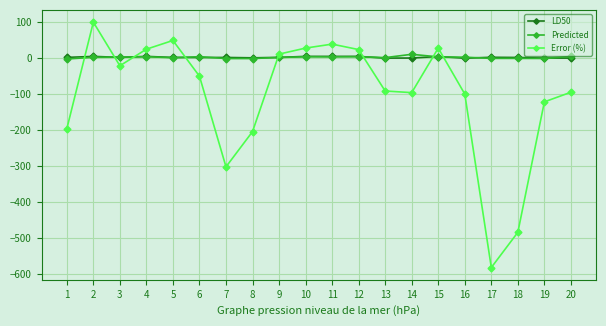

The value of Predicted at 8 is -1.0. True or false?

True